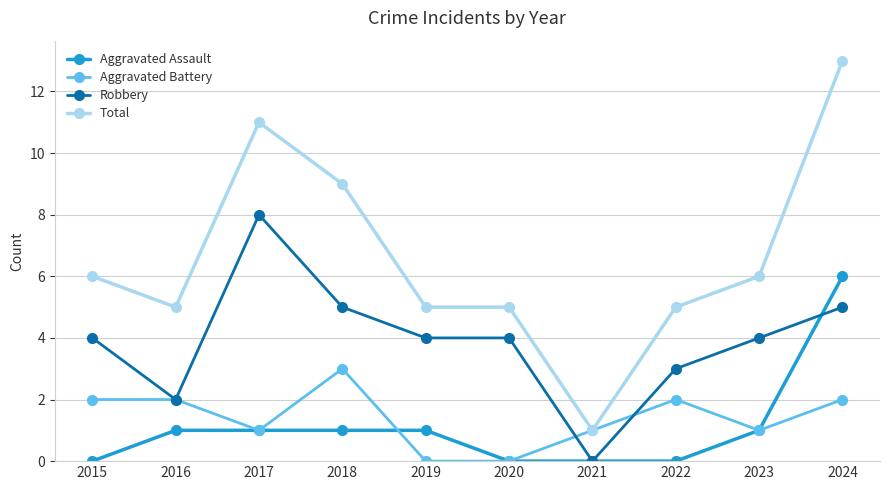

What is the sum of the Aggravated Assault values at 2017 and 2019?

2